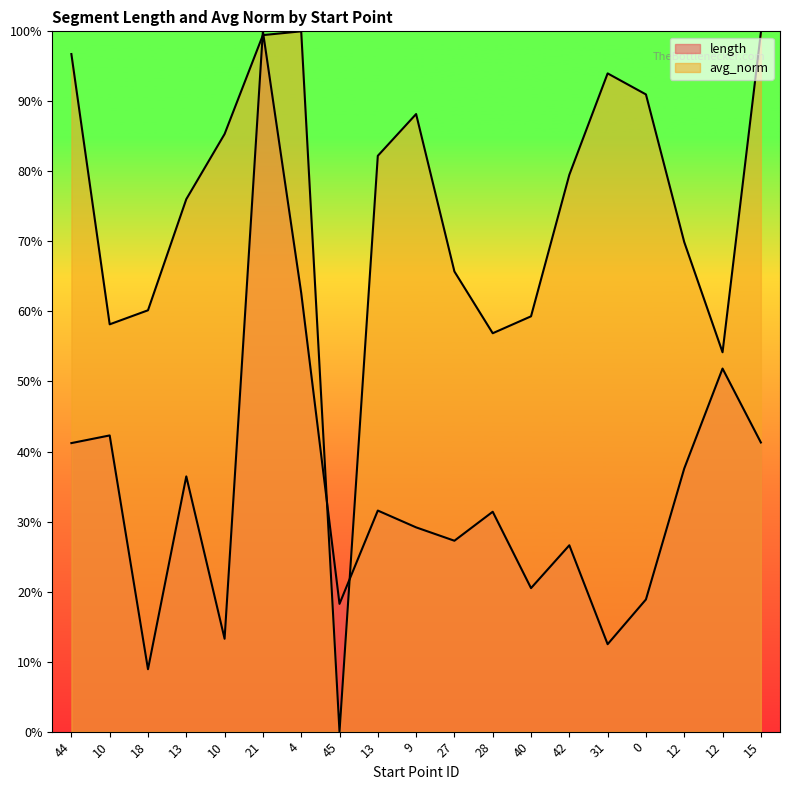

Does the chart have visible grid lines?

No